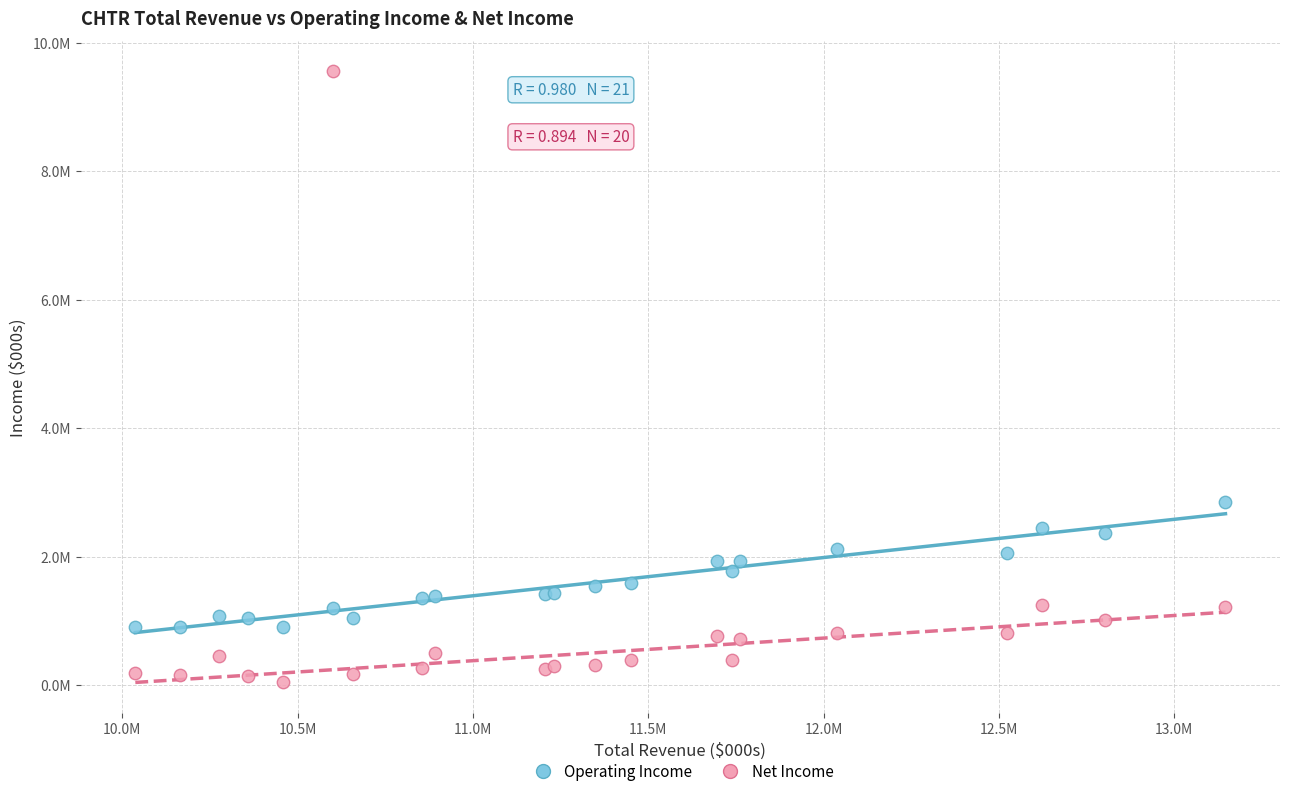

What are all the series names shown in the legend?

Operating Income, Net Income